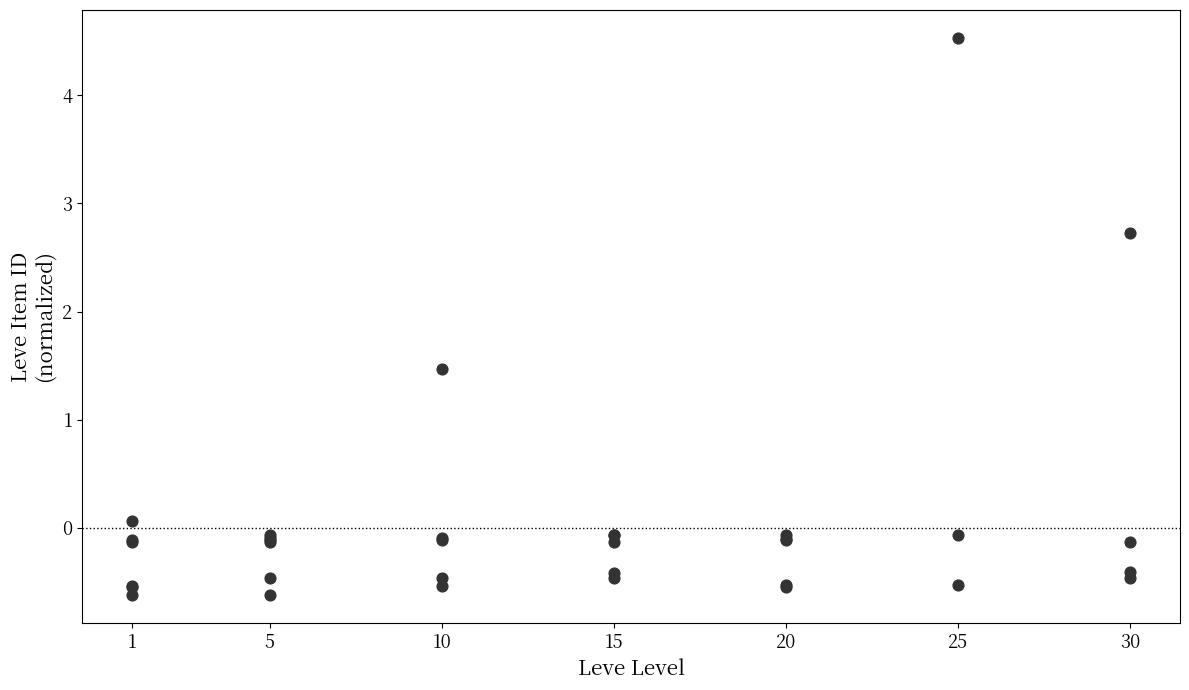

What Y value in the scatter plot is closest to 1?

1.5